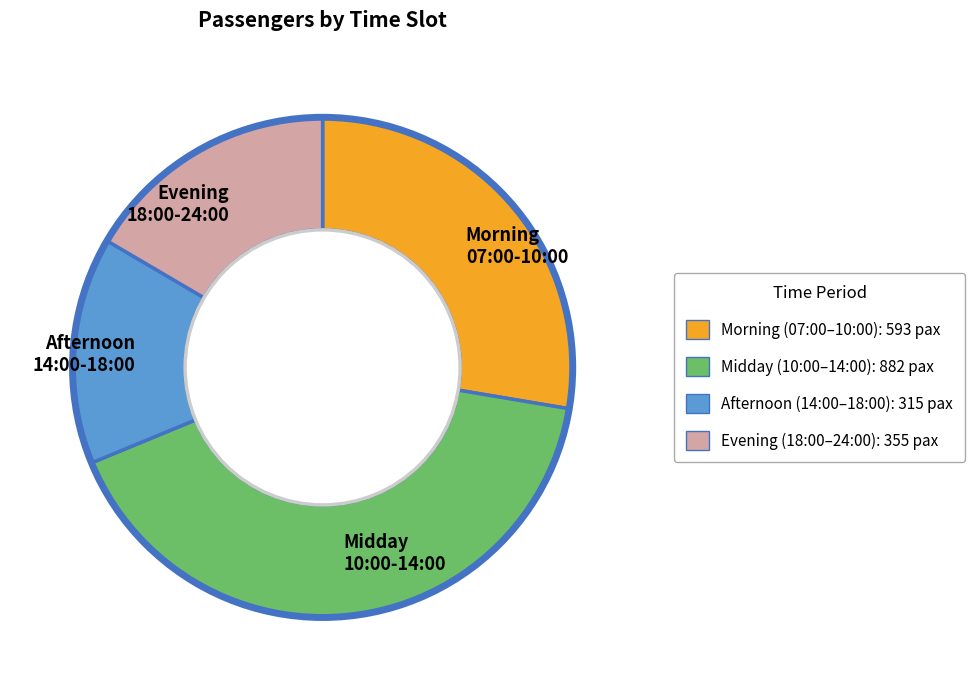

Count the number of slices in the pie.

4